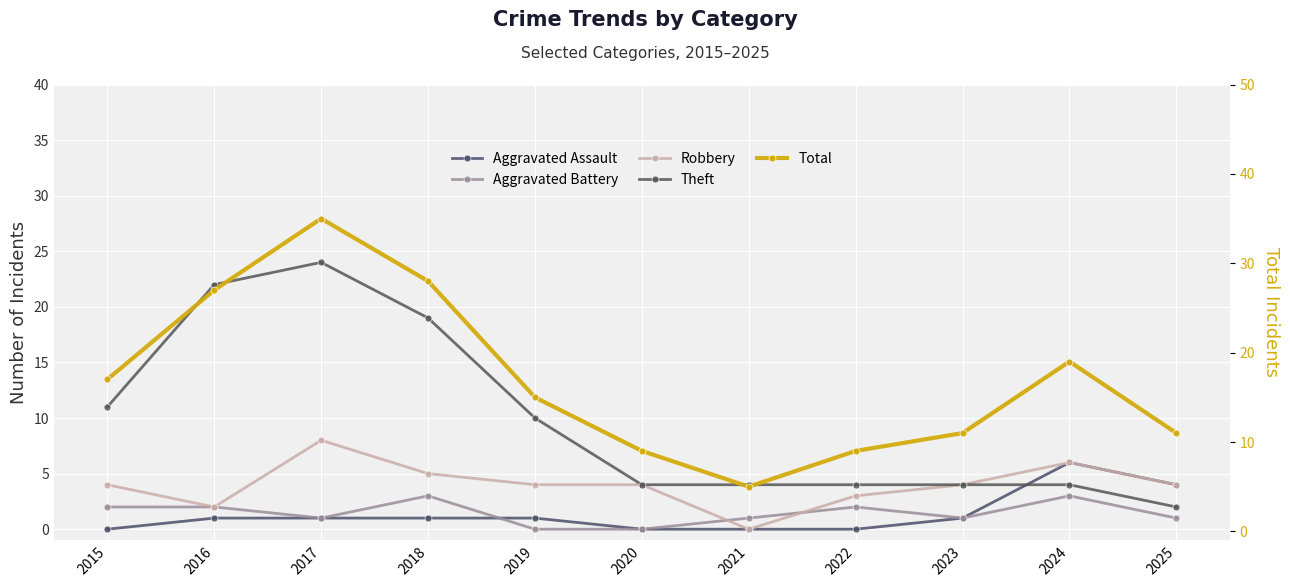

At how many categories does at least one series exceed 17?

4